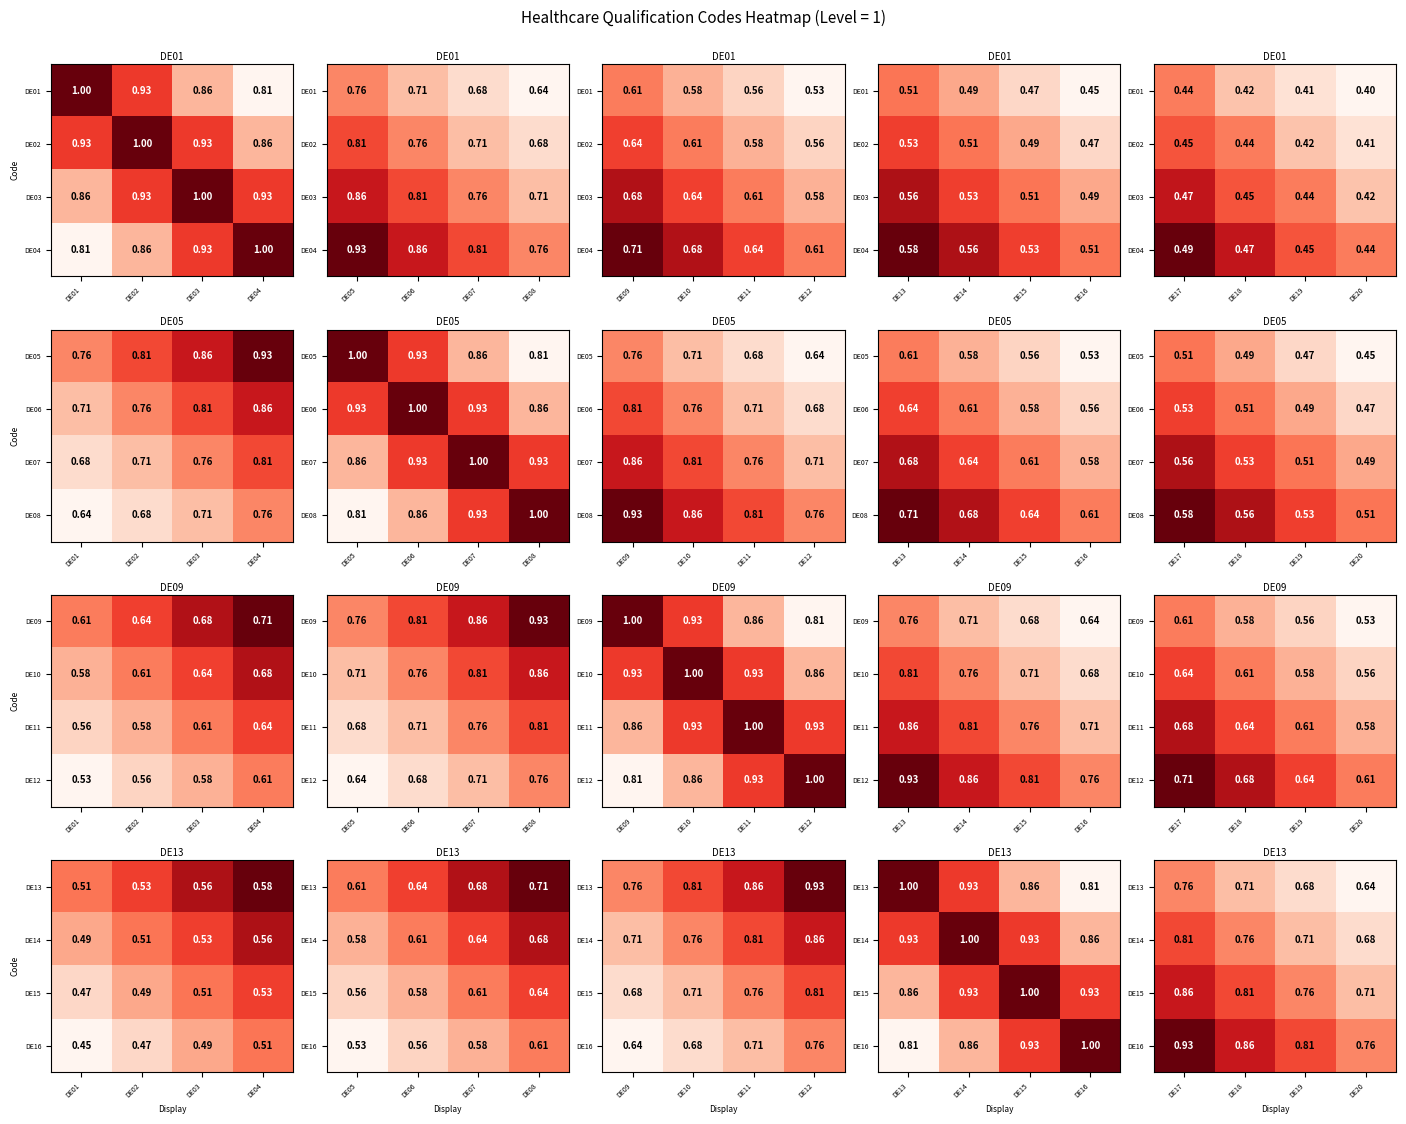

How many series are shown in this chart?

4